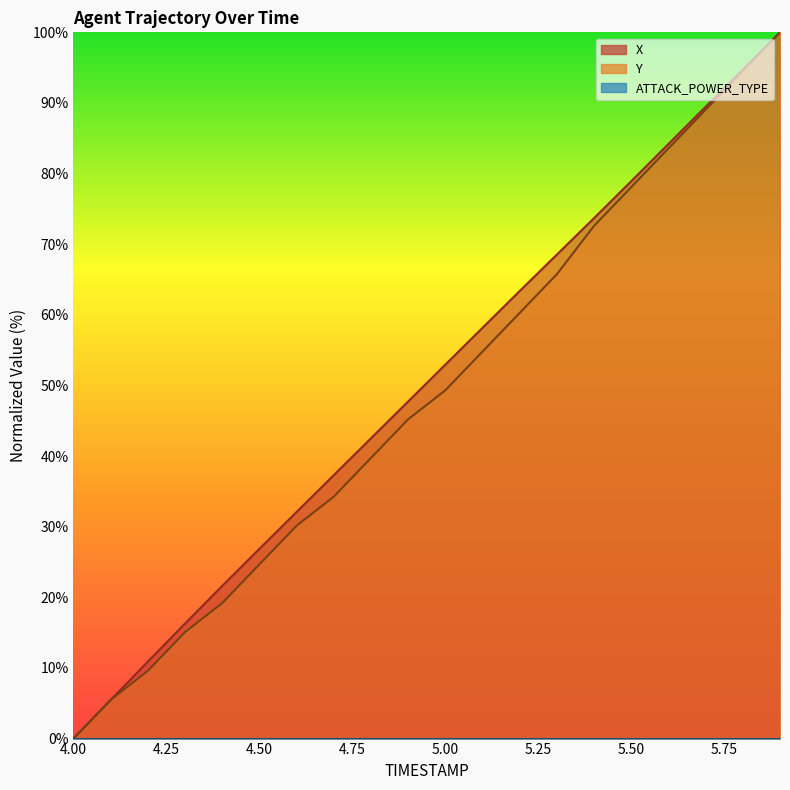

Reading left to right, what are all the values shown in this chart?

X: 4.0=0.0	4.1=5.5	4.2=10.9	4.3=16.3	4.4=21.6	4.5=26.9	4.6=32.1	4.7=37.3	4.8=42.5	4.9=47.7	5.0=52.9	5.1=58.2	5.2=63.4	5.3=68.5	5.4=73.7	5.5=78.9	5.6=84.2	5.7=89.5	5.8=94.7	5.9=100.0
Y: 4.0=0.0	4.1=5.5	4.2=9.6	4.3=15.1	4.4=19.2	4.5=24.7	4.6=30.1	4.7=34.2	4.8=39.7	4.9=45.2	5.0=49.3	5.1=54.8	5.2=60.3	5.3=65.8	5.4=72.6	5.5=78.1	5.6=83.6	5.7=89.0	5.8=94.5	5.9=100.0